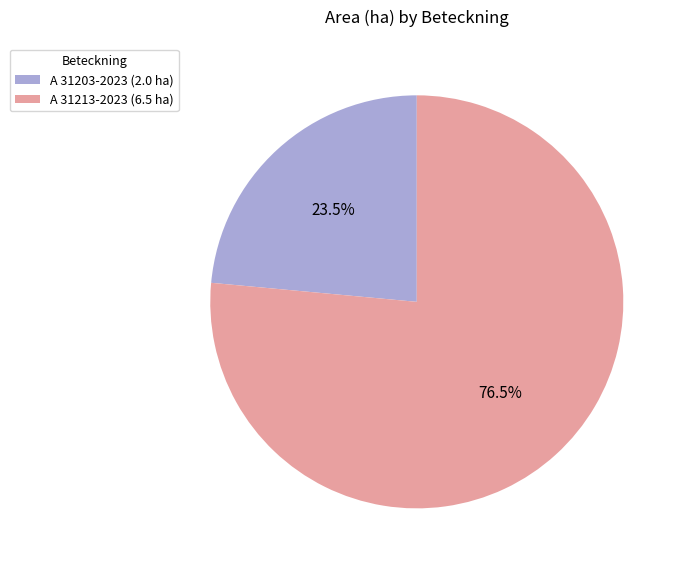

Approximately how many times larger is the value at A 31203-2023 (2.0 ha) compared to A 31213-2023 (6.5 ha)?

0.3